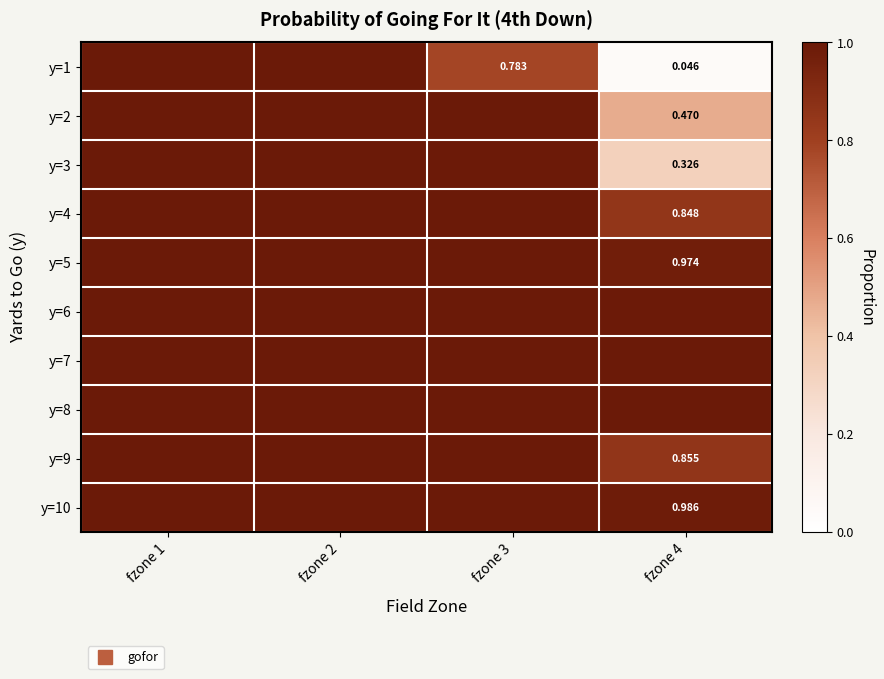

Is it true that y=10 equals 1.0 at fzone 3?

True